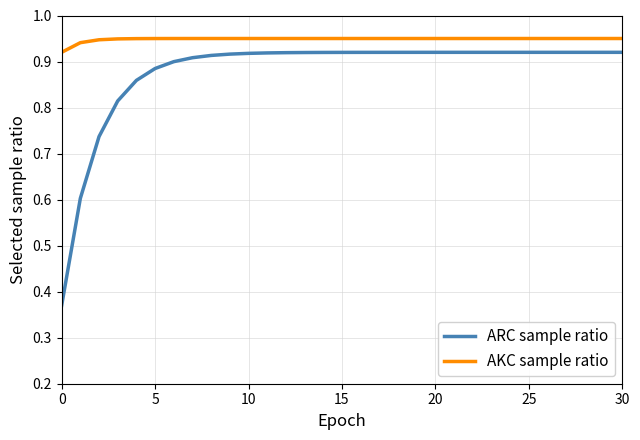

Rank the series by their average value, from highest to lowest.

AKC sample ratio, ARC sample ratio